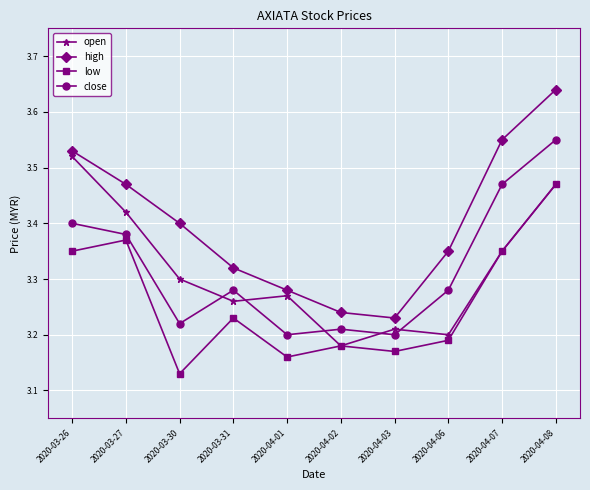

True or false: close and high cross at least once.

False